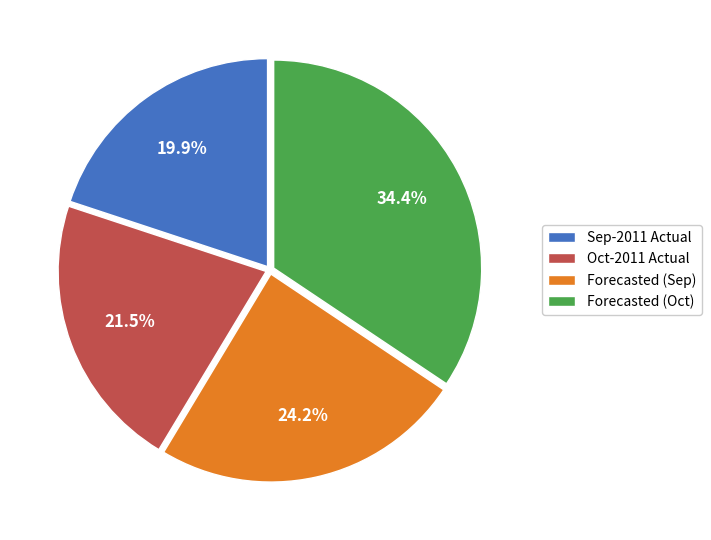

Rank the categories by value from lowest to highest.

Sep-2011 Actual, Oct-2011 Actual, Forecasted (Sep), Forecasted (Oct)